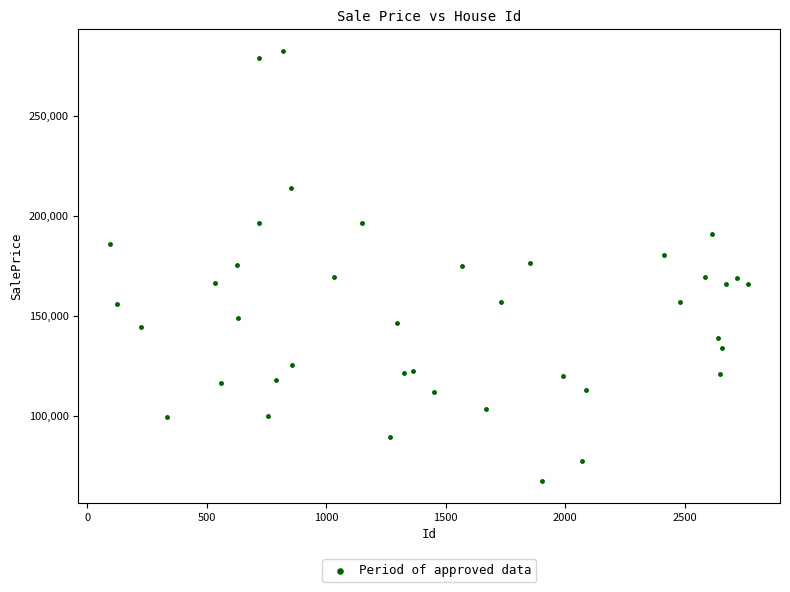

What is the range of X values (max minus min)?

2671.0